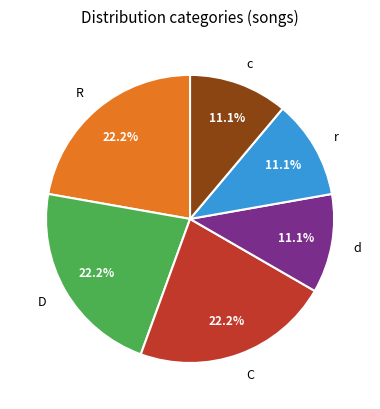

To the nearest percent, what is the combined percentage of D and C?

44%